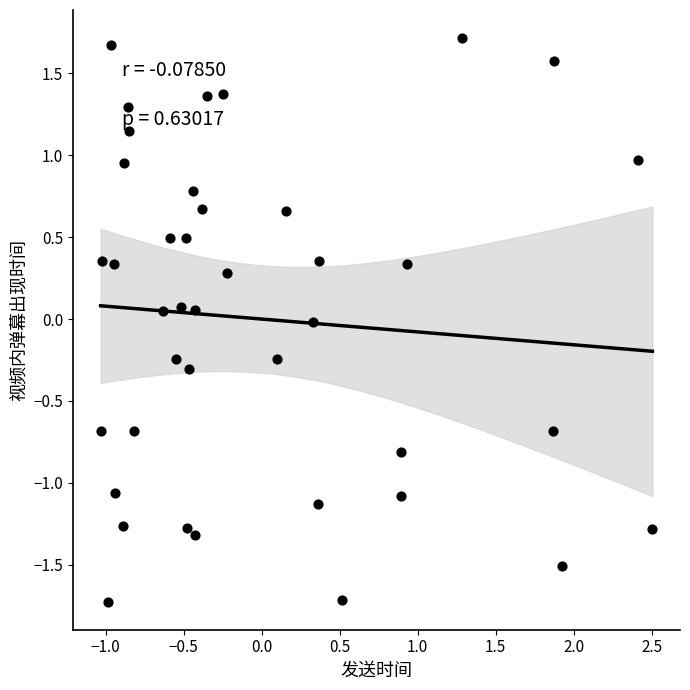

What is the range of X values (max minus min)?

3.5